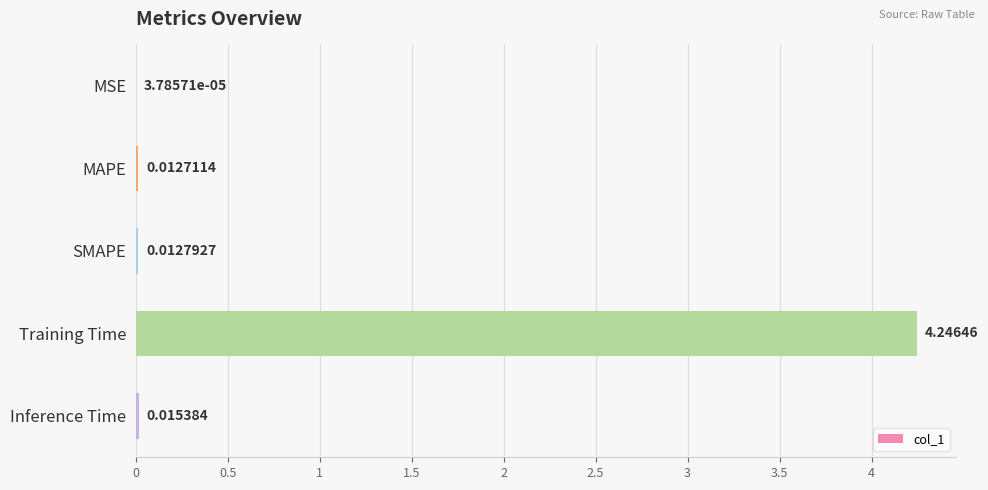

Which label corresponds to the largest value in the chart?

Training Time